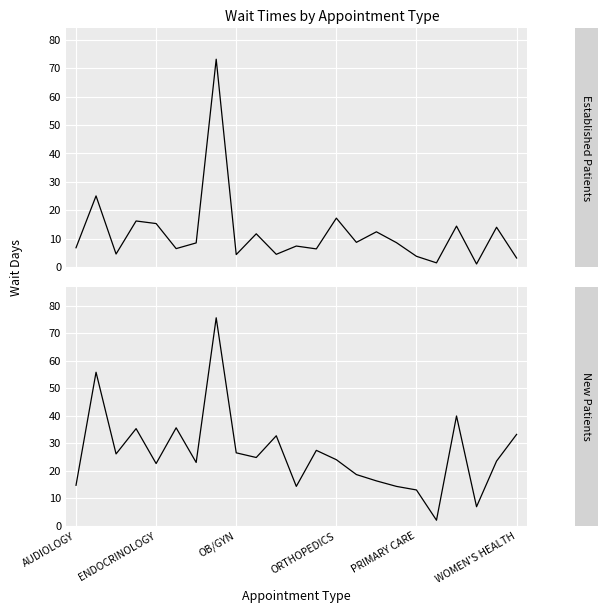

True or false: NewPatients has more than 2 points higher than both neighbors.

True